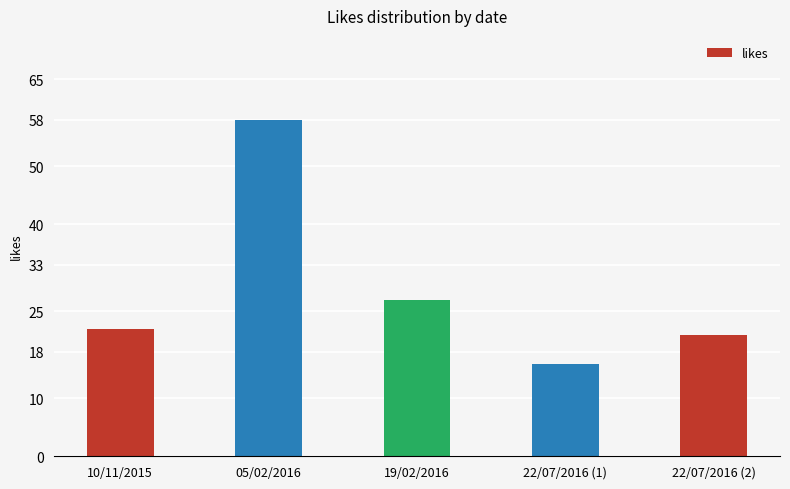

The chart shows a value of 22 at 10/11/2015. True or false?

True